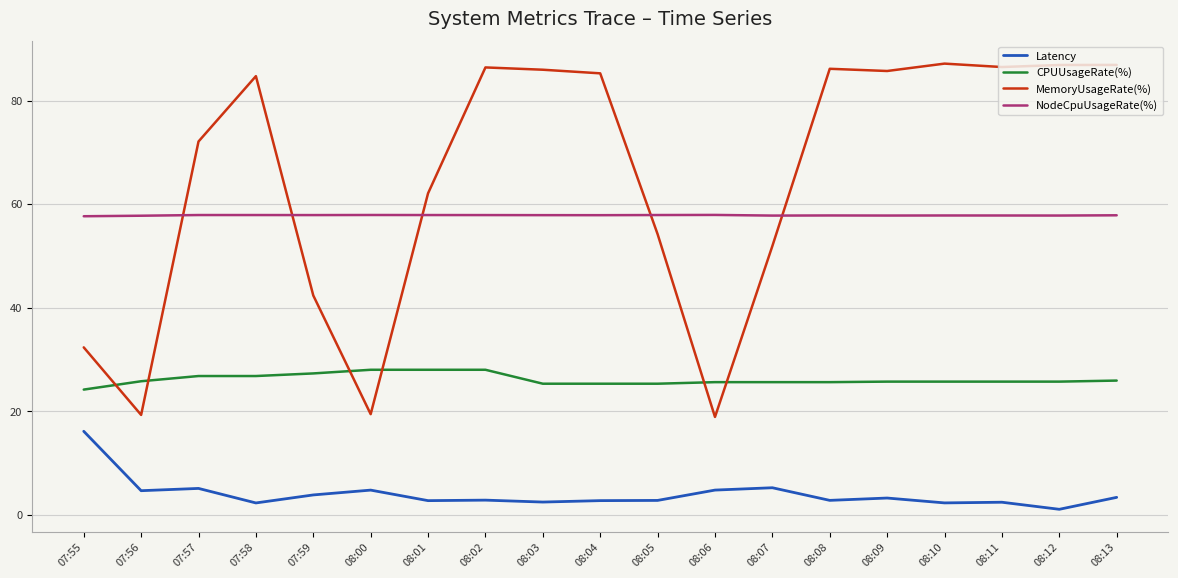

True or false: NodeCpuUsageRate(%) and Latency cross at least once.

False